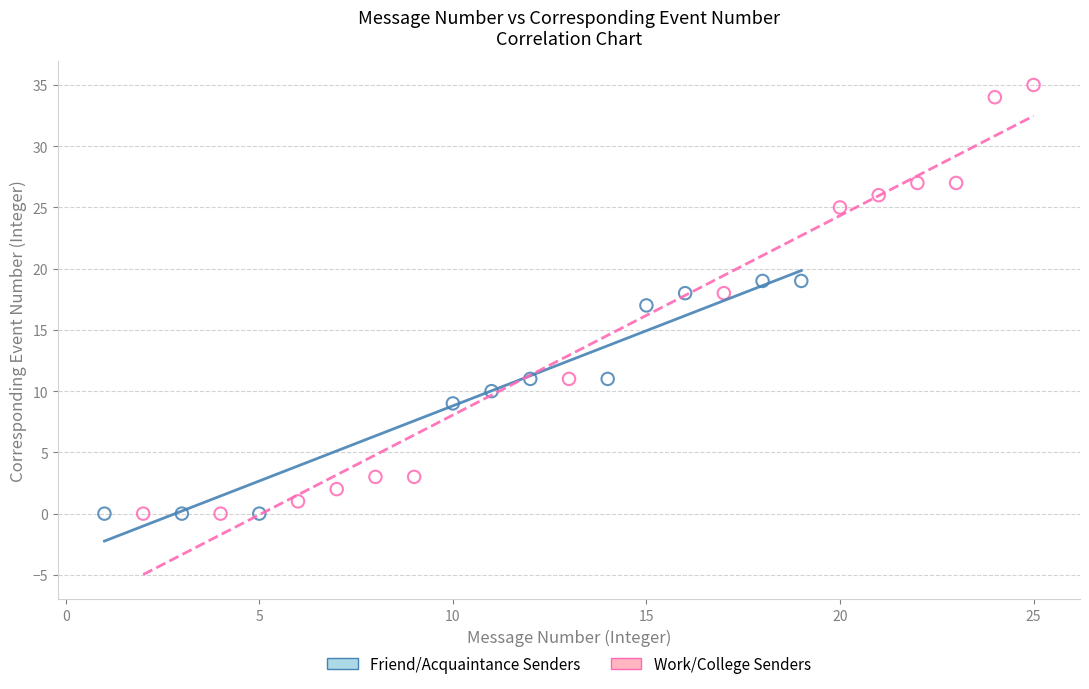

Which series contains the highest Y value?

Work/College Senders